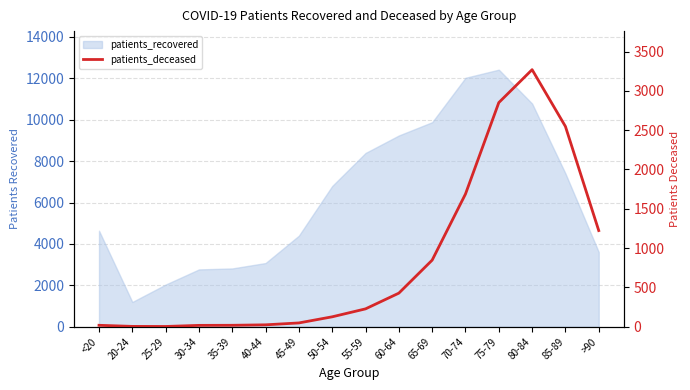

True or false: the data shows 1726 at >90.

False